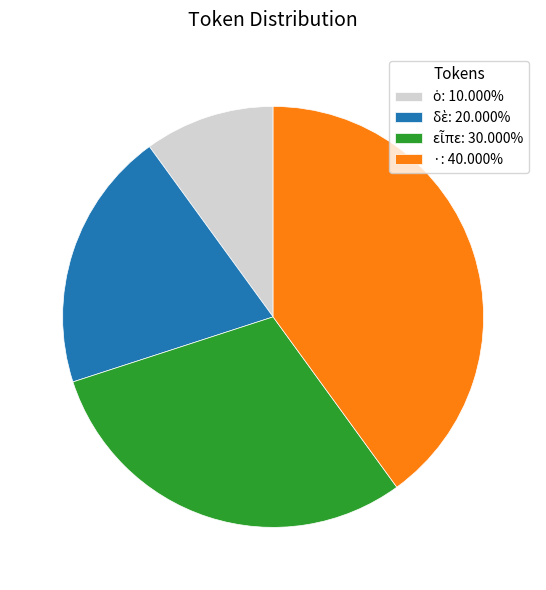

Does any single category account for the majority?

No